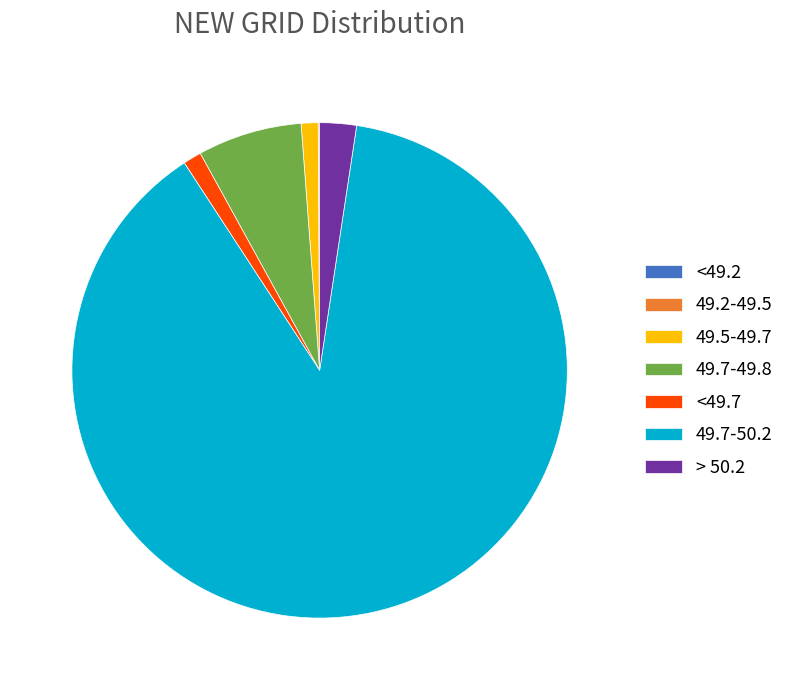

Which slice is the largest?

49.7-50.2